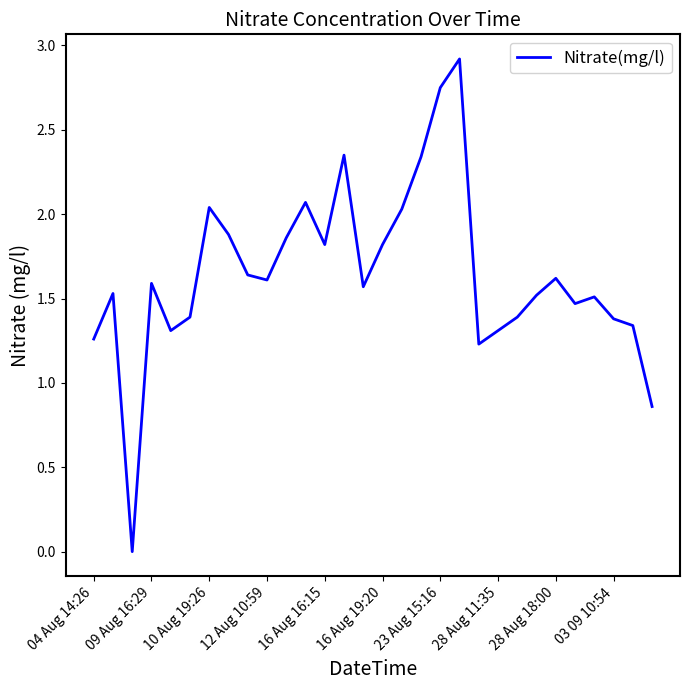

What is the greatest value displayed?

2.9